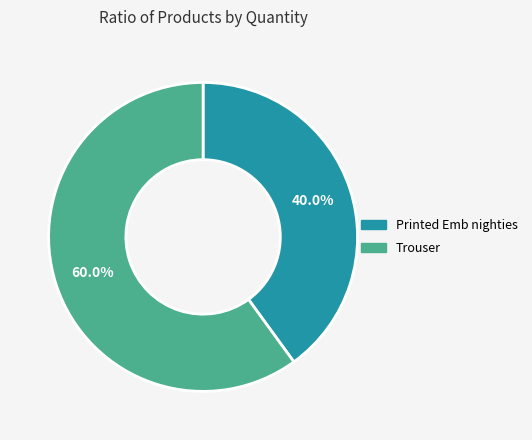

To the nearest percent, what is the combined percentage of Trouser and Printed Emb nighties?

100%